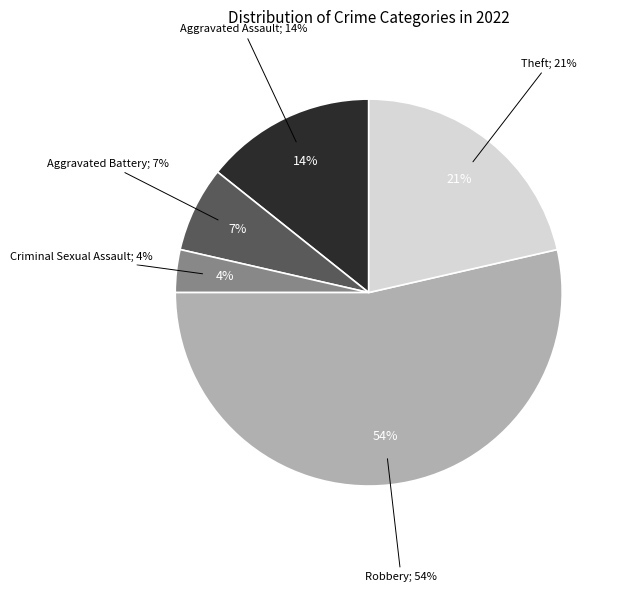

Which slice is the smallest?

Criminal Sexual Assault